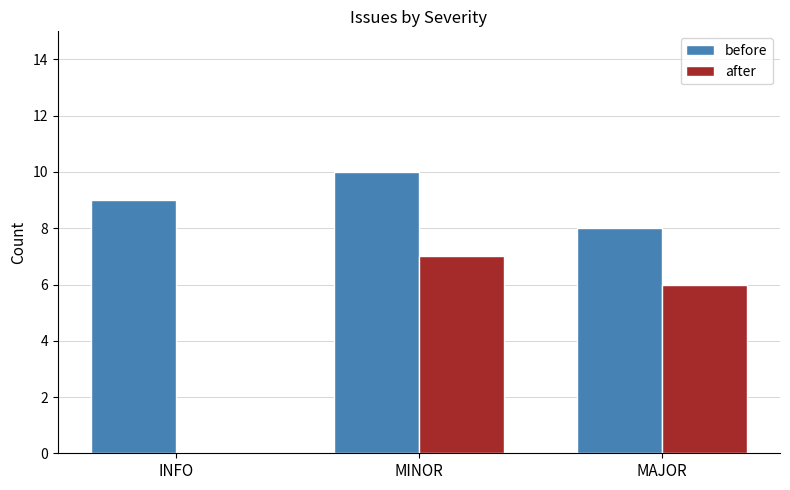

At which label does before reach its peak?

MINOR